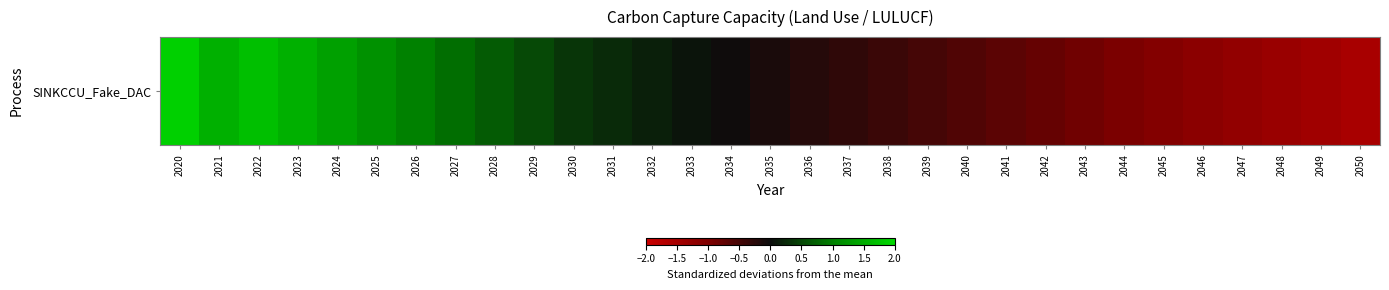

Where does the data first go above 0?

2020